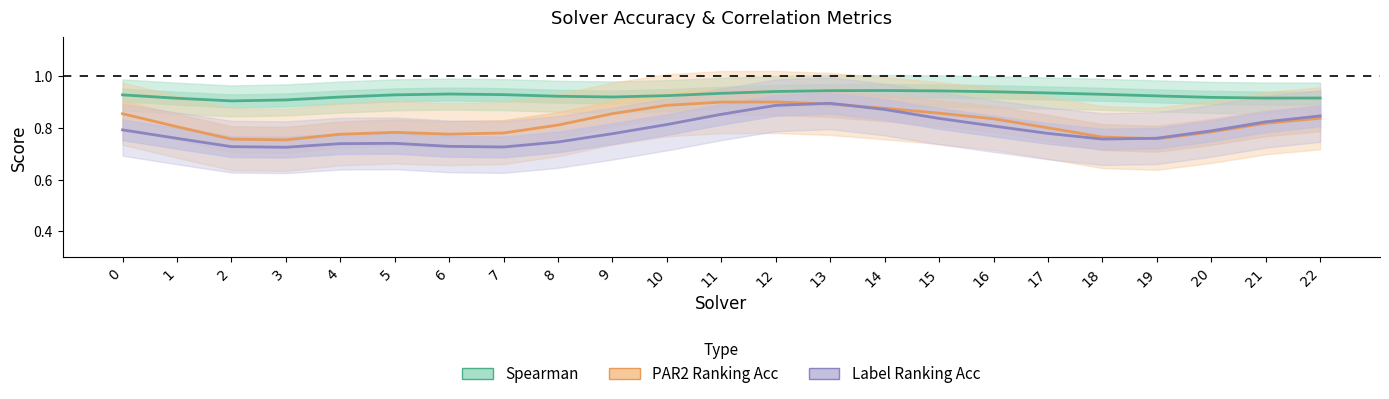

At which category is the sum across all series the highest?

13